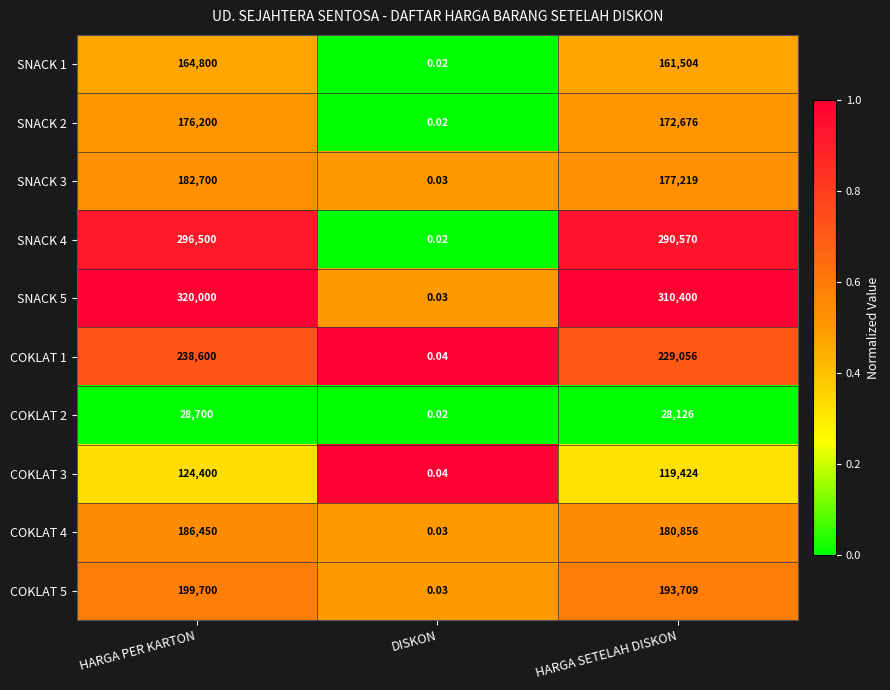

At which label does SNACK 5 first exceed 310400?

HARGA PER KARTON